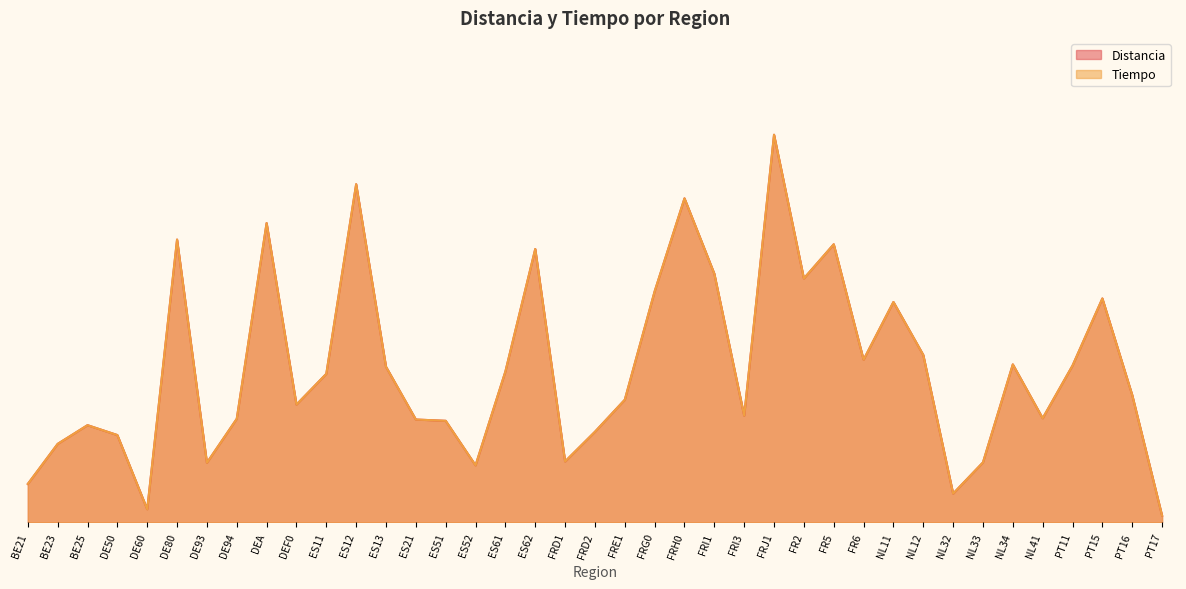

List the labels in order of Tiempo value, largest first.

FRJ1, ES12, FRH0, DEA, DE80, FR5, ES62, FRI1, FR2, FRG0, PT15, NL11, NL12, FR6, NL34, PT11, ES13, ES61, ES11, PT16, FRE1, DEF0, FRI3, NL41, DE94, ES21, ES51, BE25, FRD2, DE50, BE23, FRD1, NL33, DE93, ES52, BE21, NL32, DE60, PT17